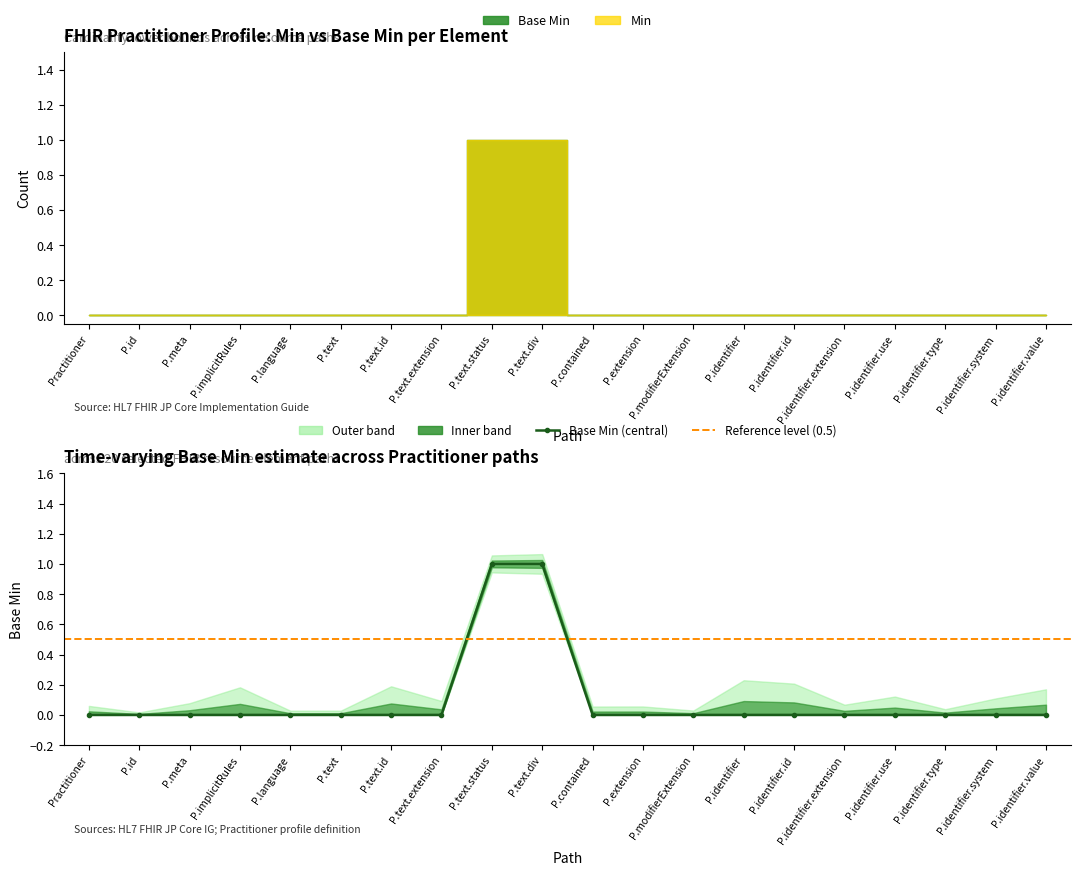

What is the difference between the values at P.modifierExtension and P.text.div?

1